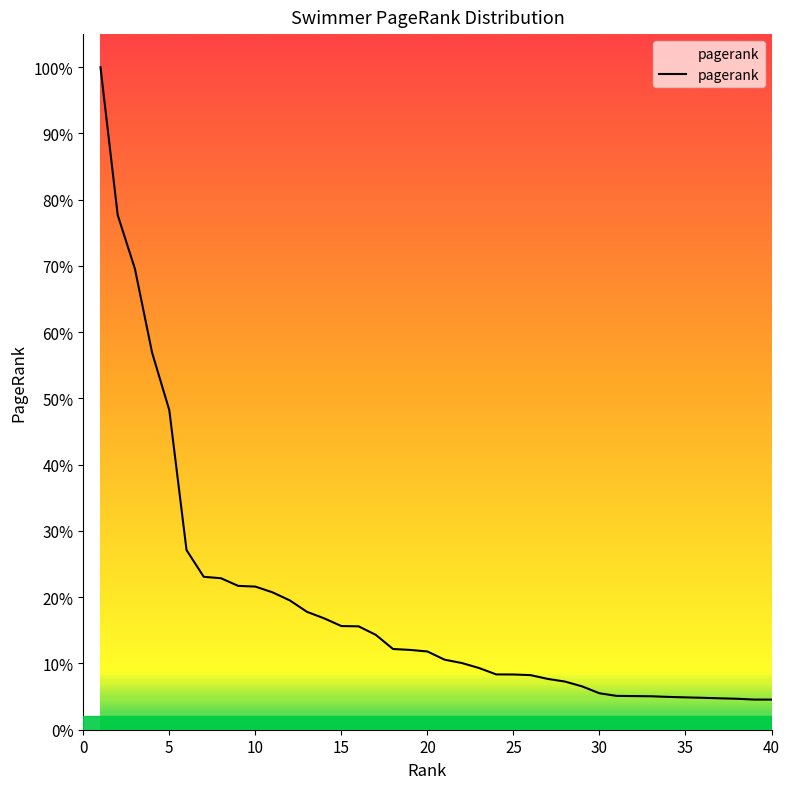

Does the chart have visible grid lines?

No